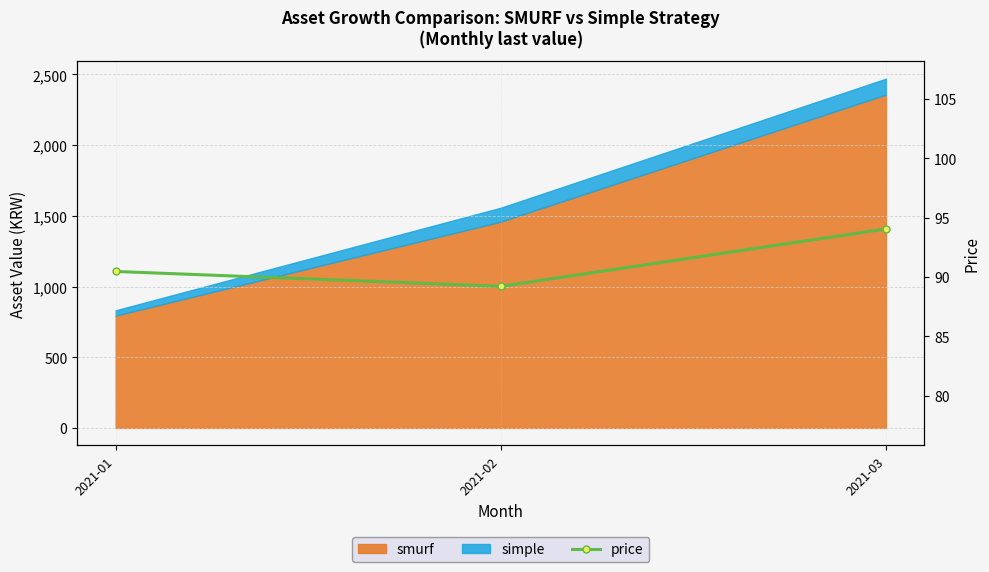

What is the value of the 2nd point from the left?

89.2